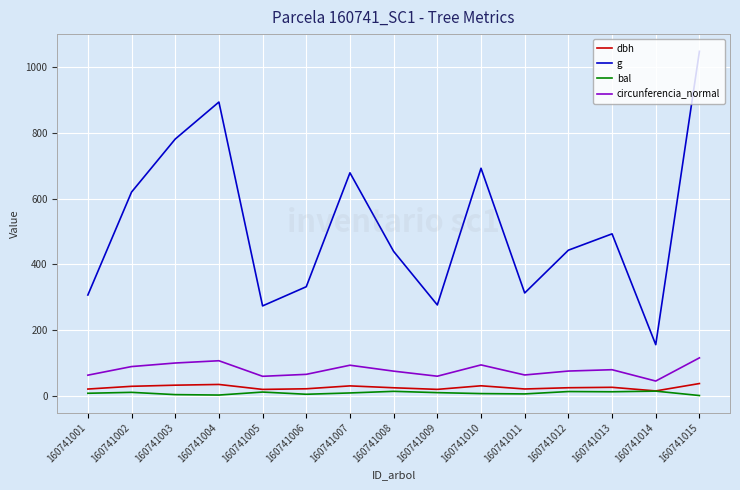

Which series changed the most between 160741003 and 160741015?

g